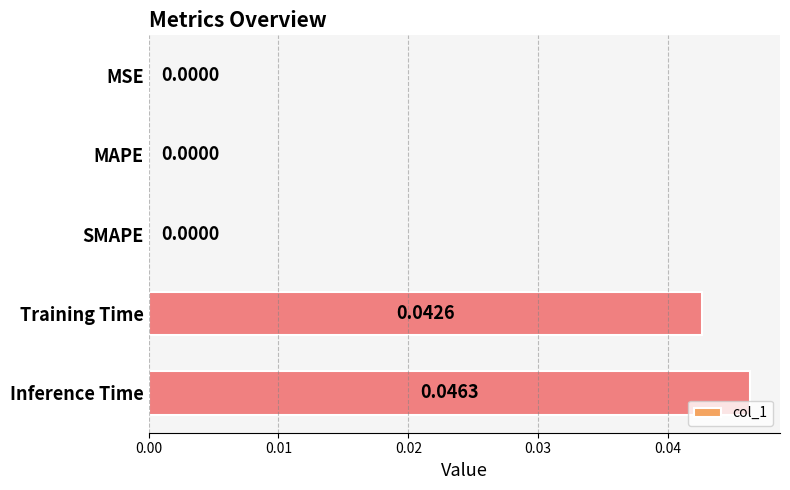

Which label corresponds to the largest value in the chart?

Inference Time